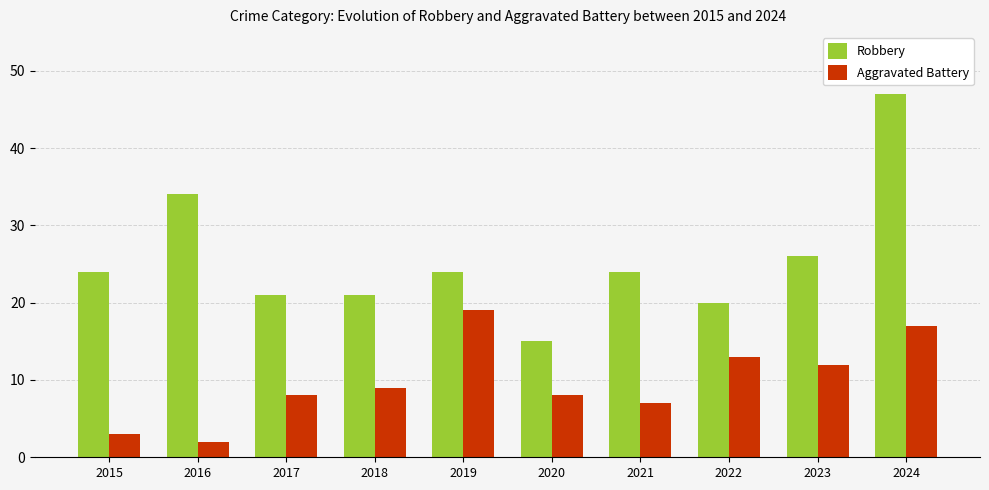

Reading left to right, list all the values displayed in this chart.

Robbery: 24	34	21	21	24	15	24	20	26	47
Aggravated Battery: 3	2	8	9	19	8	7	13	12	17